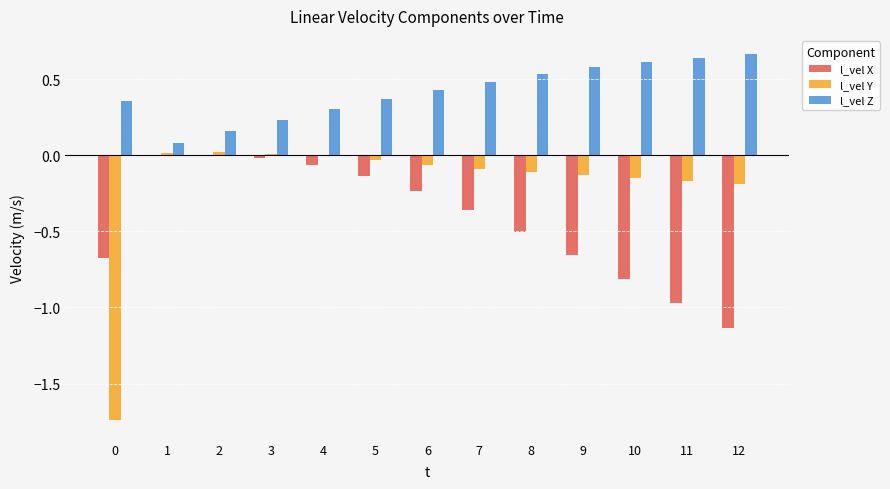

How many bars are there in total?

39